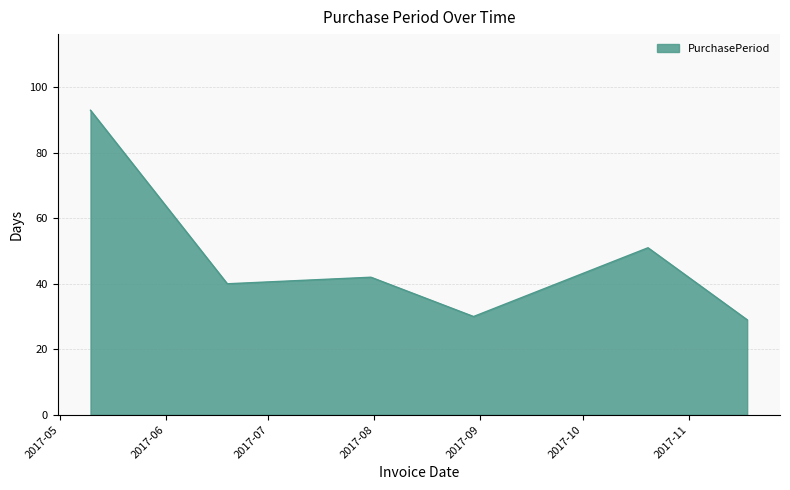

What is the greatest value displayed?

93